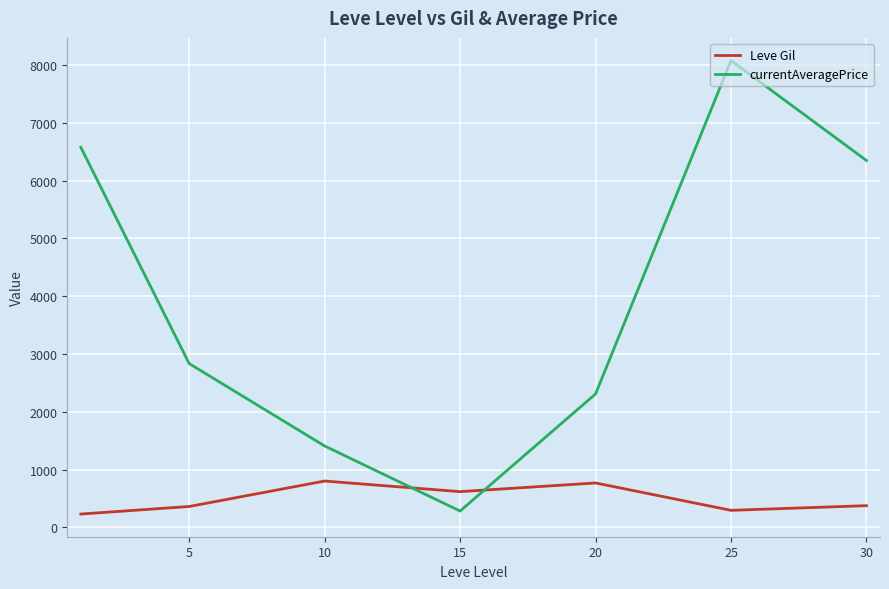

Which series has the largest range (max minus min)?

currentAveragePrice